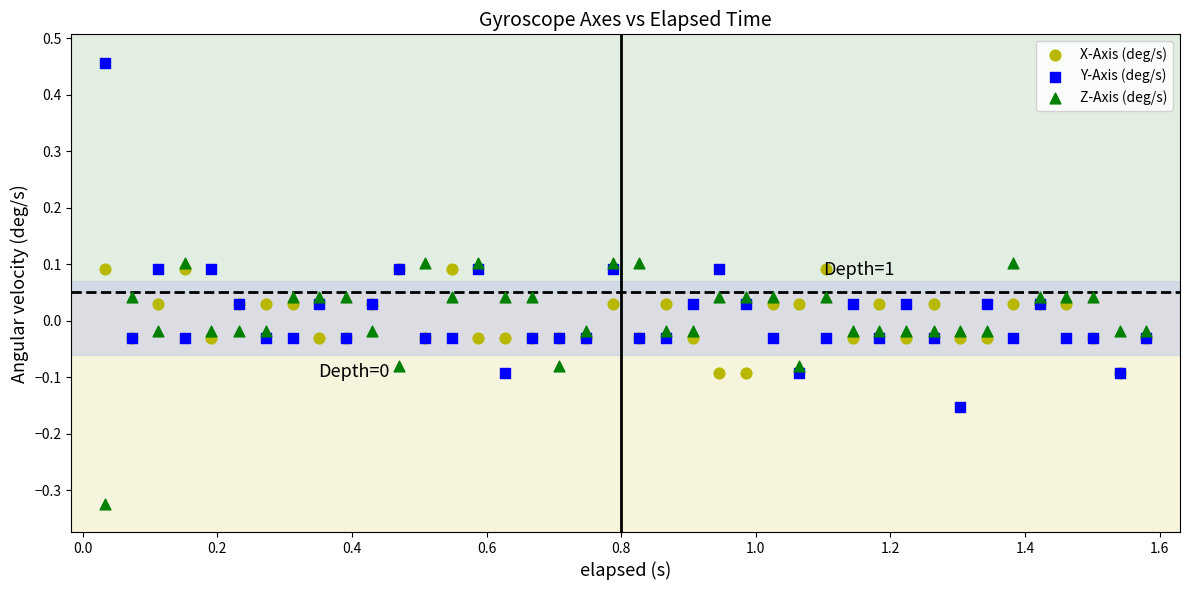

Which series contains the highest Y value?

Y-Axis (deg/s)